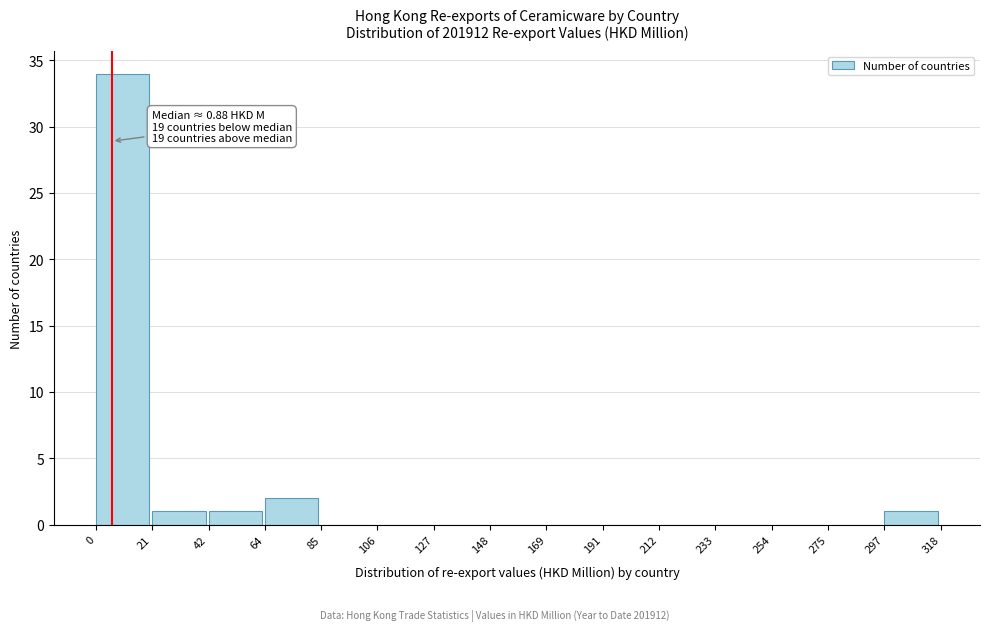

Over which range of the x-axis is the bar tallest?

0 to 21